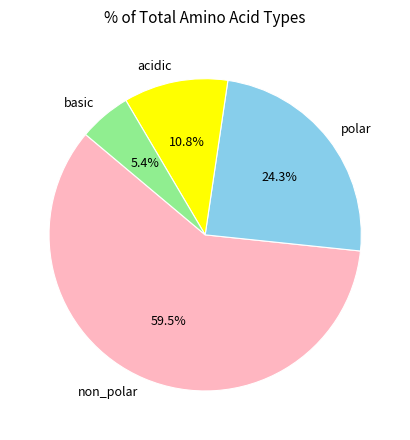

Which has a higher value, polar or basic?

polar